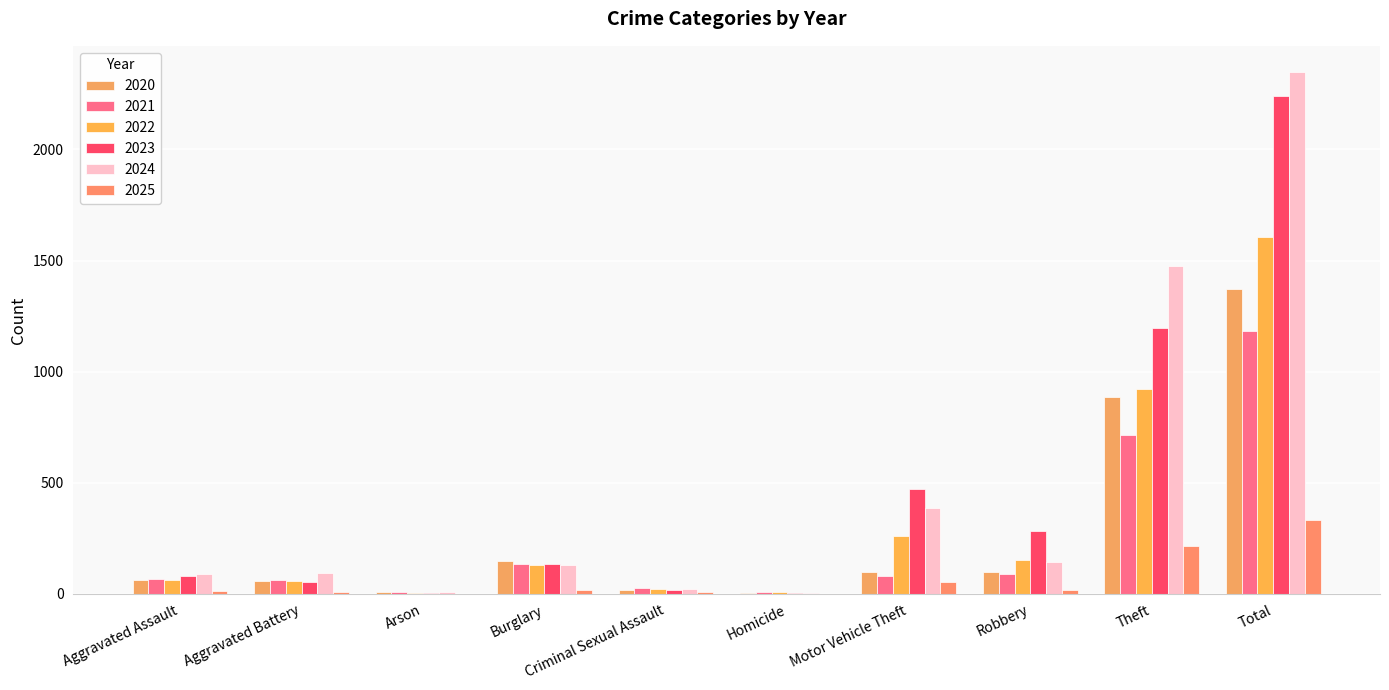

What is the total value across all series at Total?

9088